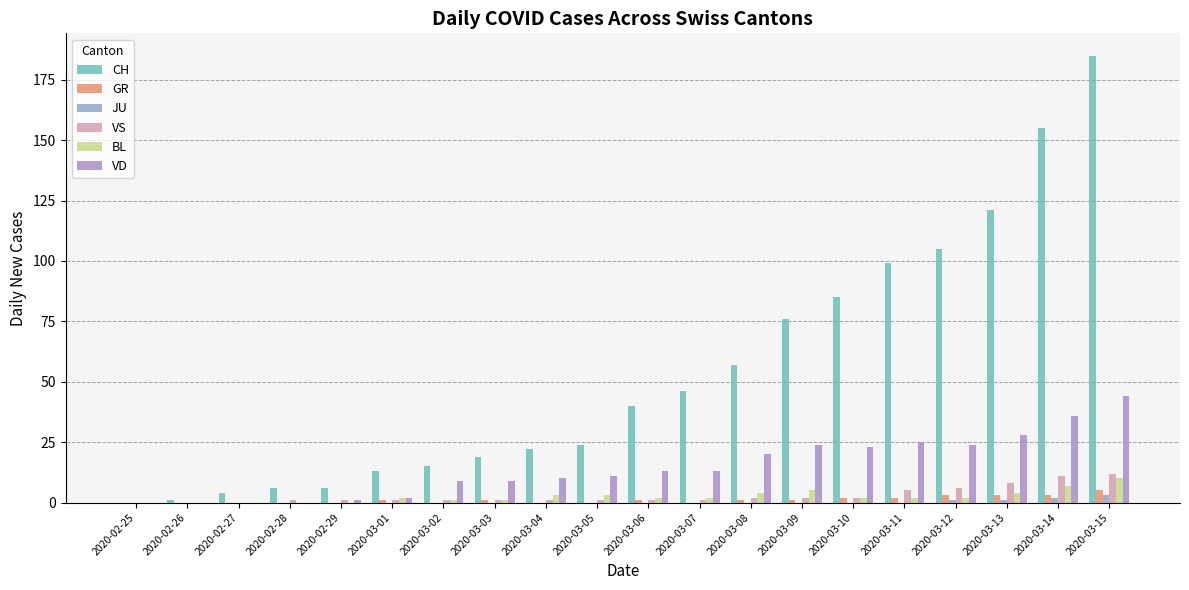

Count the number of data series in this chart.

6